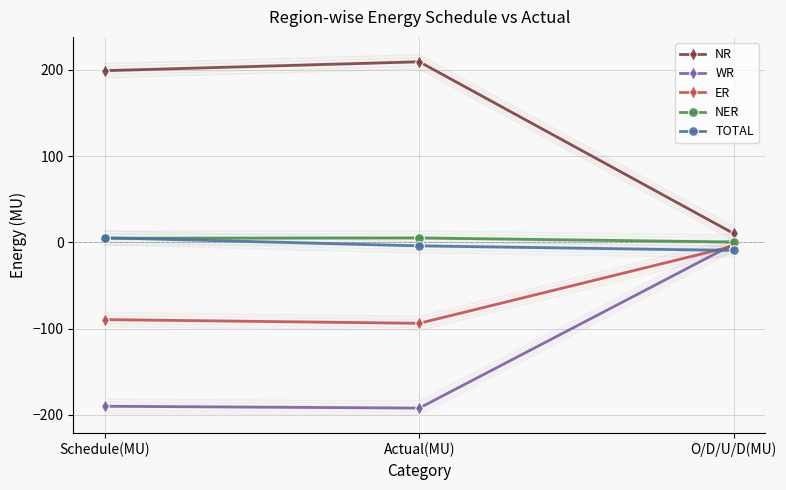

Is it true that ER equals -53.6 at Actual(MU)?

False